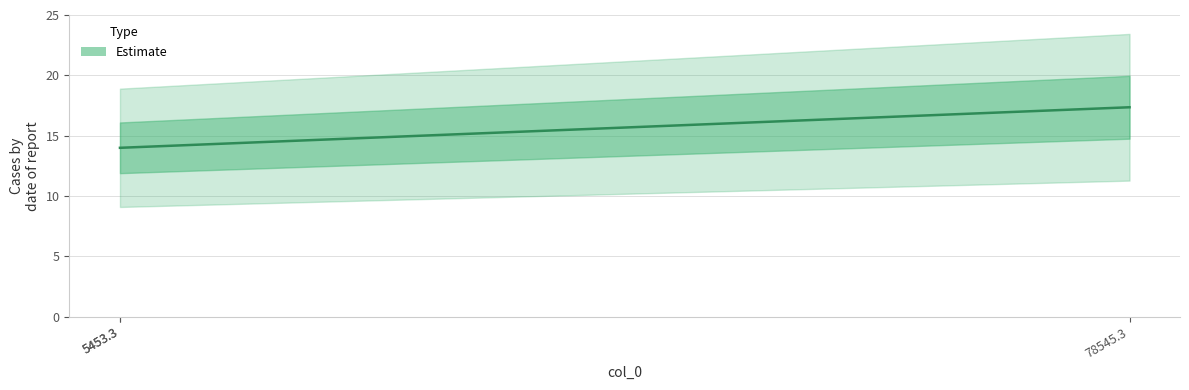

What is the minimum value shown in the chart?

14.0